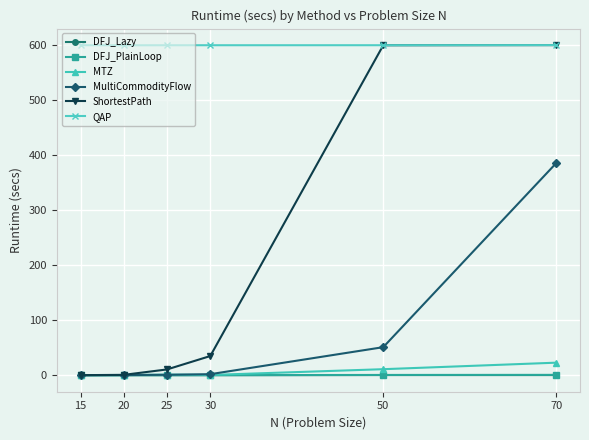

True or false: QAP and DFJ_Lazy intersect in this chart.

False